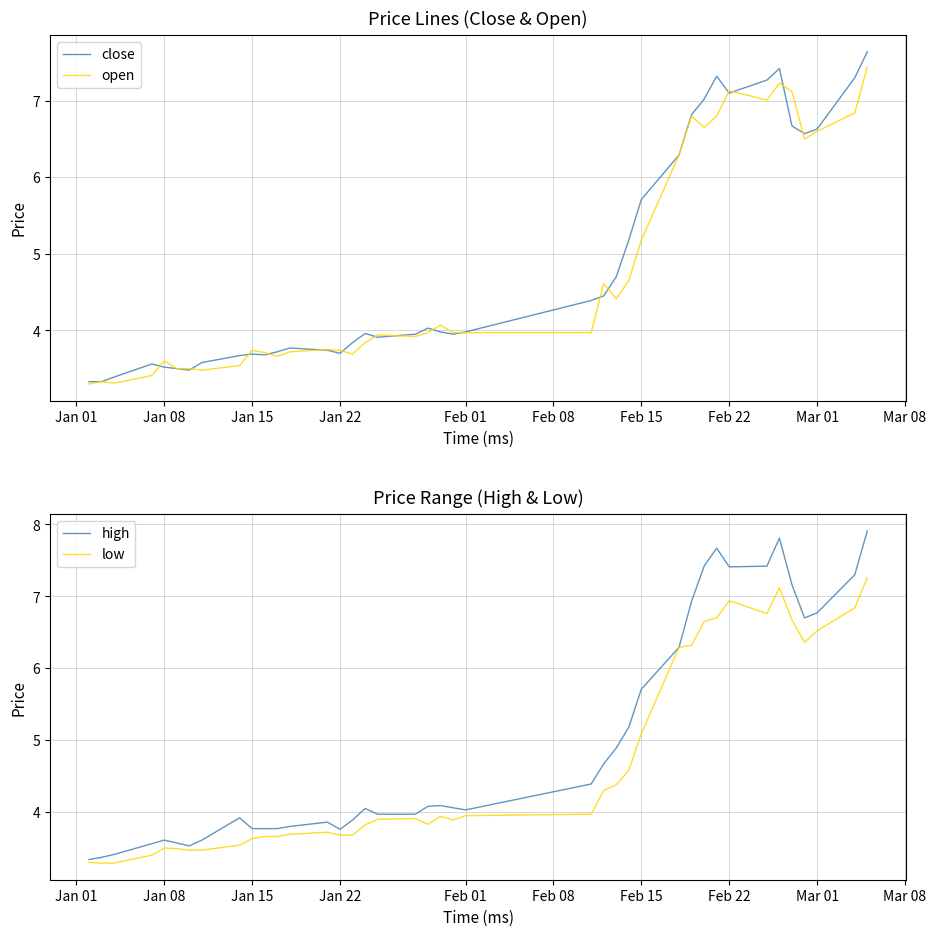

What is the average value of the open series?

4.7